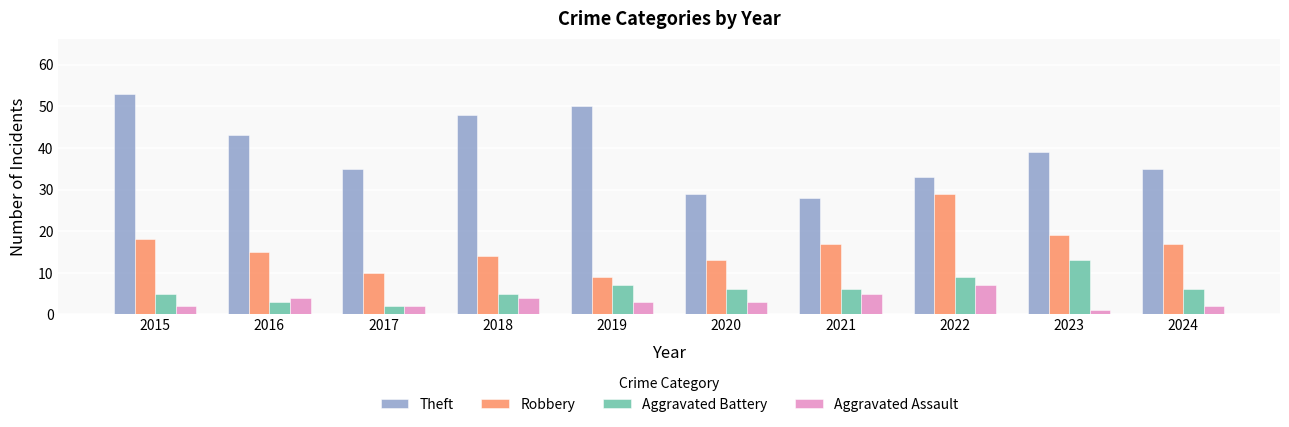

How many bars are there in total?

40